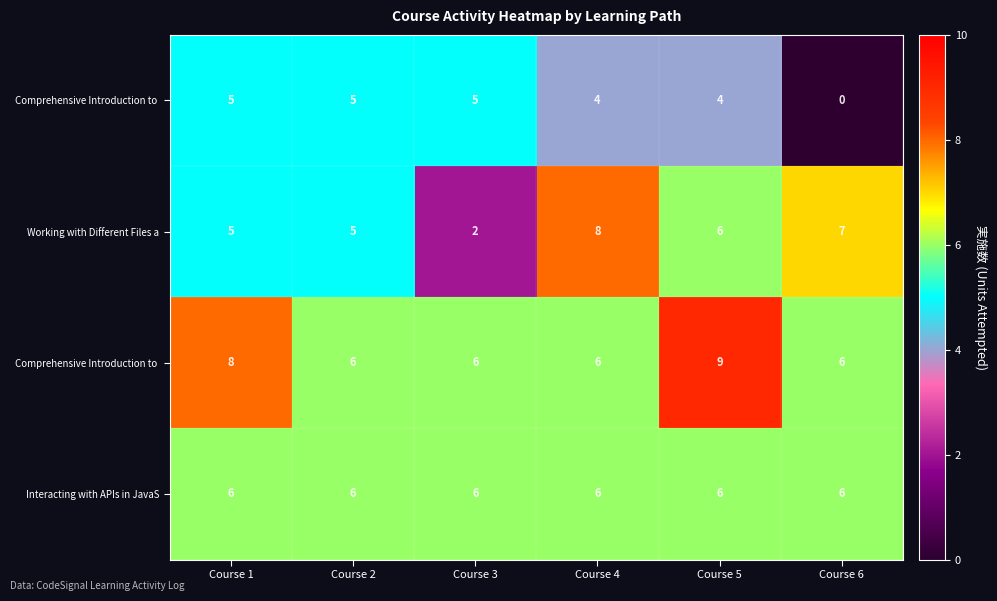

At which category is the sum across all series the highest?

Course 5